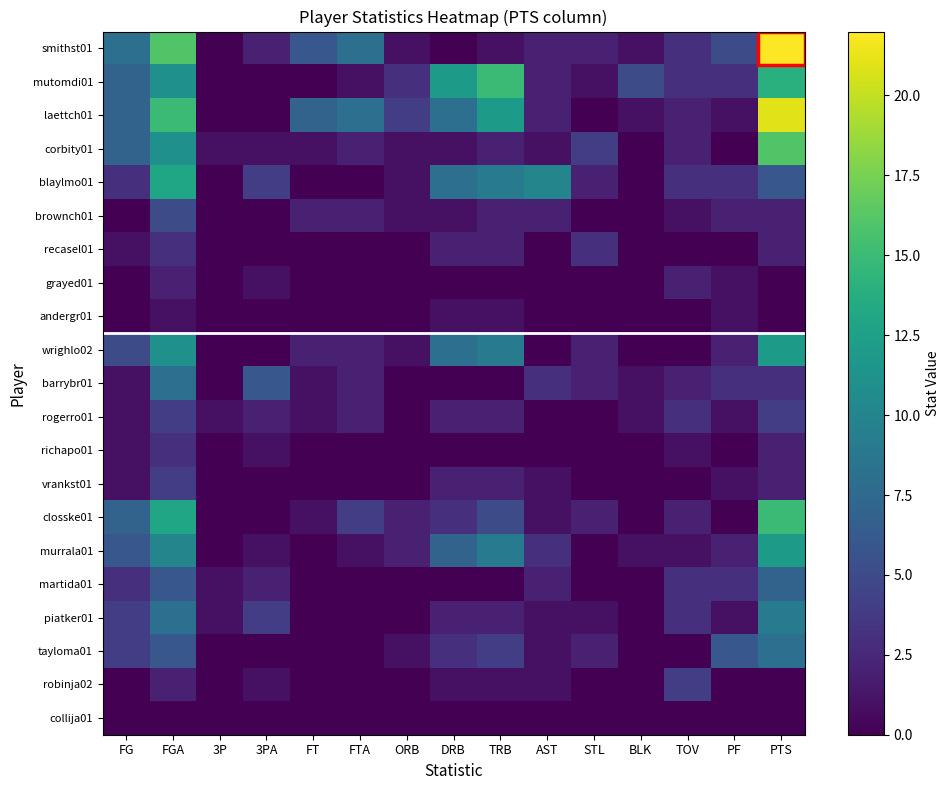

What is the difference between the highest and lowest values at 3PA?

6